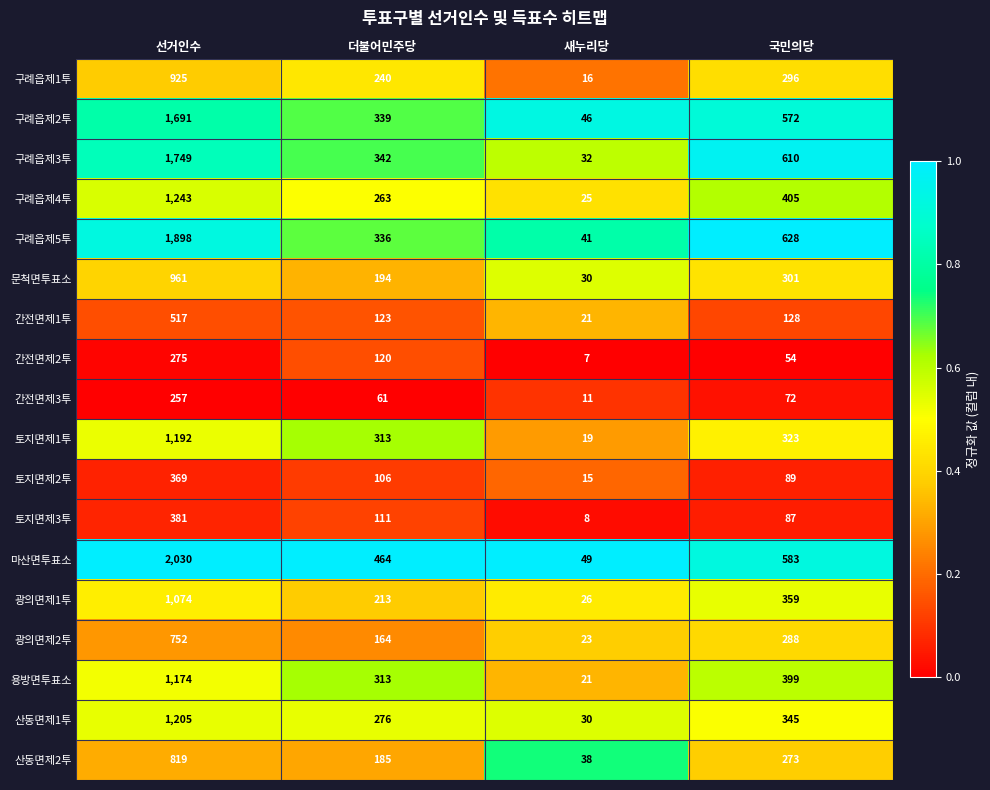

The value of 문척면투표소 at 국민의당 is 301. True or false?

True